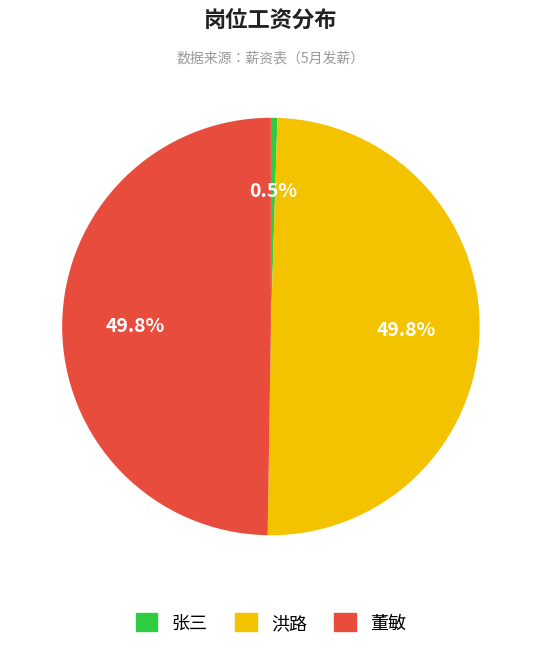

How many slices are in this pie chart?

3